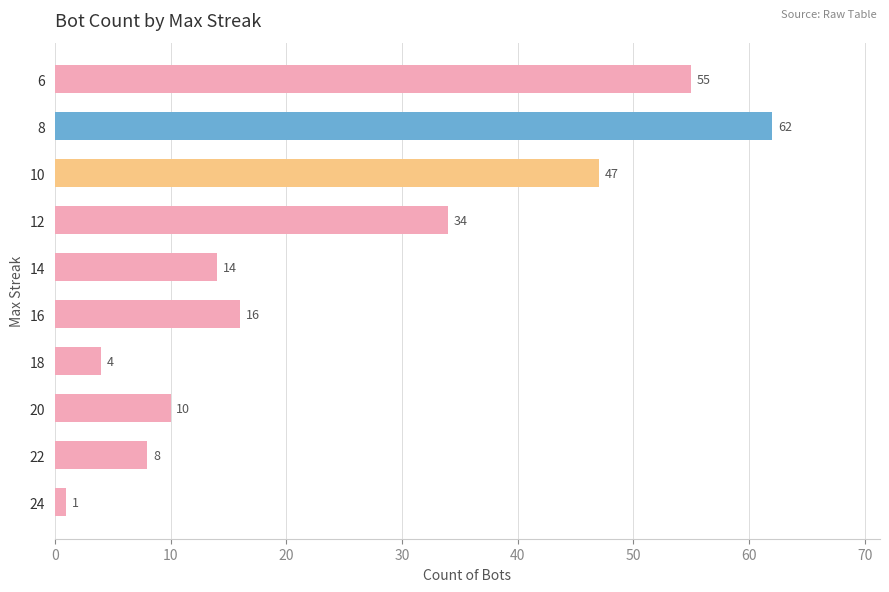

Reading bottom to top, extract all data points from this chart.

1	8	10	4	16	14	34	47	62	55